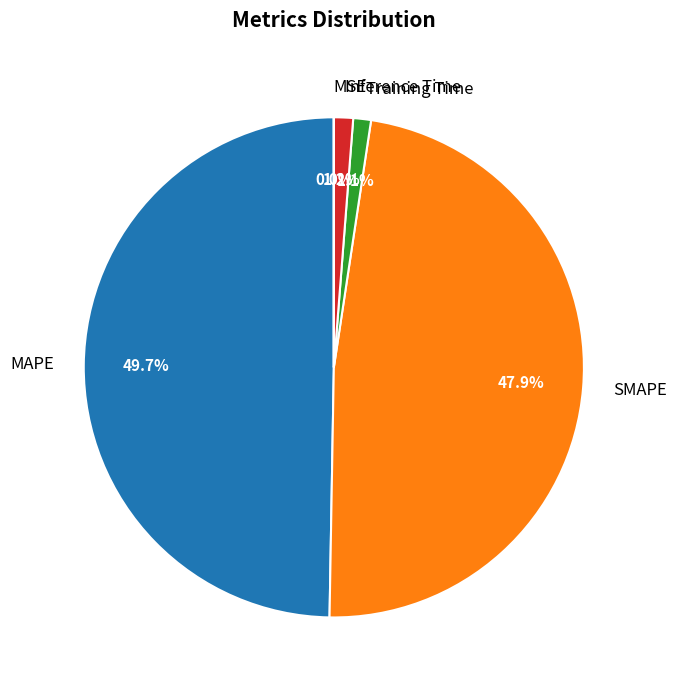

Which has a higher value, MAPE or SMAPE?

MAPE